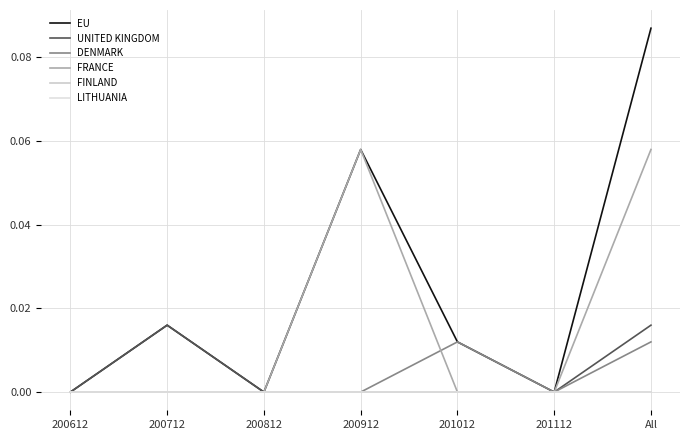

True or false: DENMARK has more than 1 points higher than both neighbors.

False